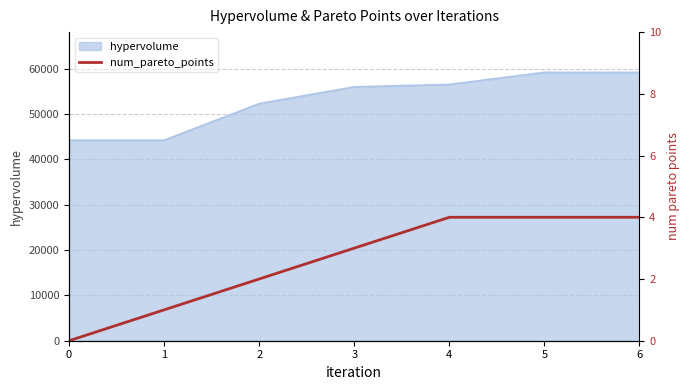

The value at 2 is 1. True or false?

False